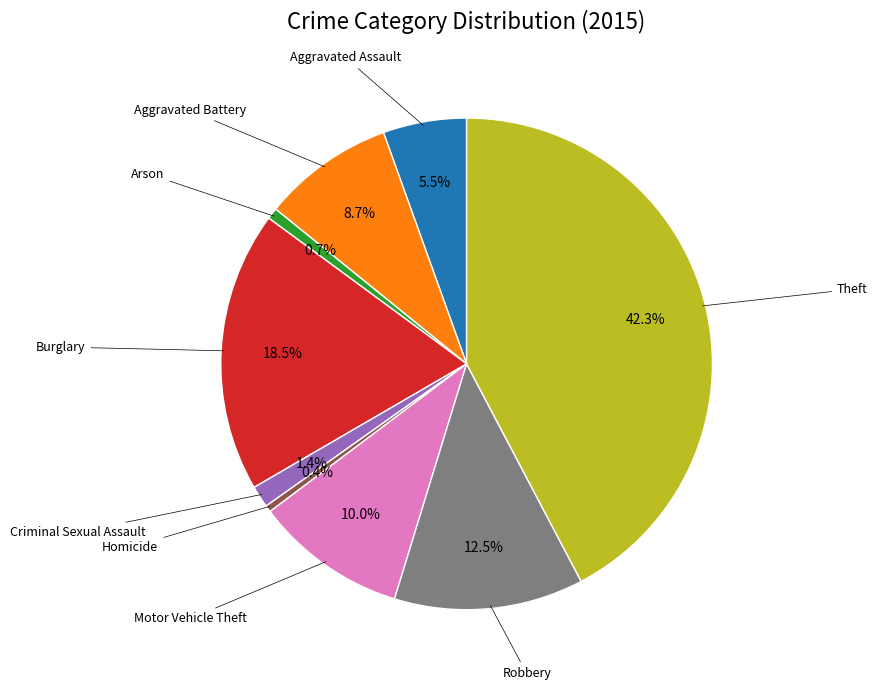

Count the number of slices in the pie.

9